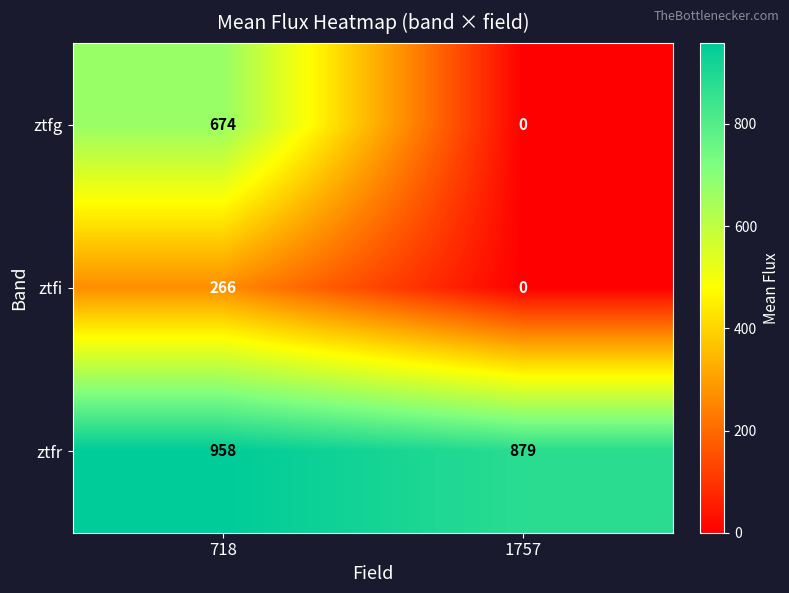

How many data points in ztfg are less than 674?

1